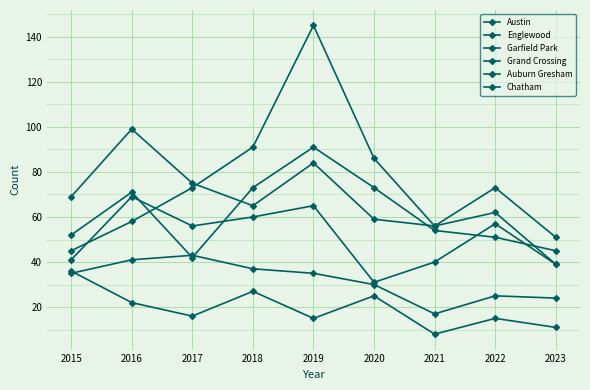

At how many categories does at least one series exceed 128?

1